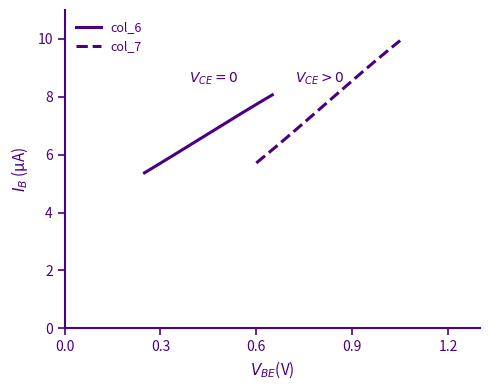

What is the minimum value for col_6?

5.4